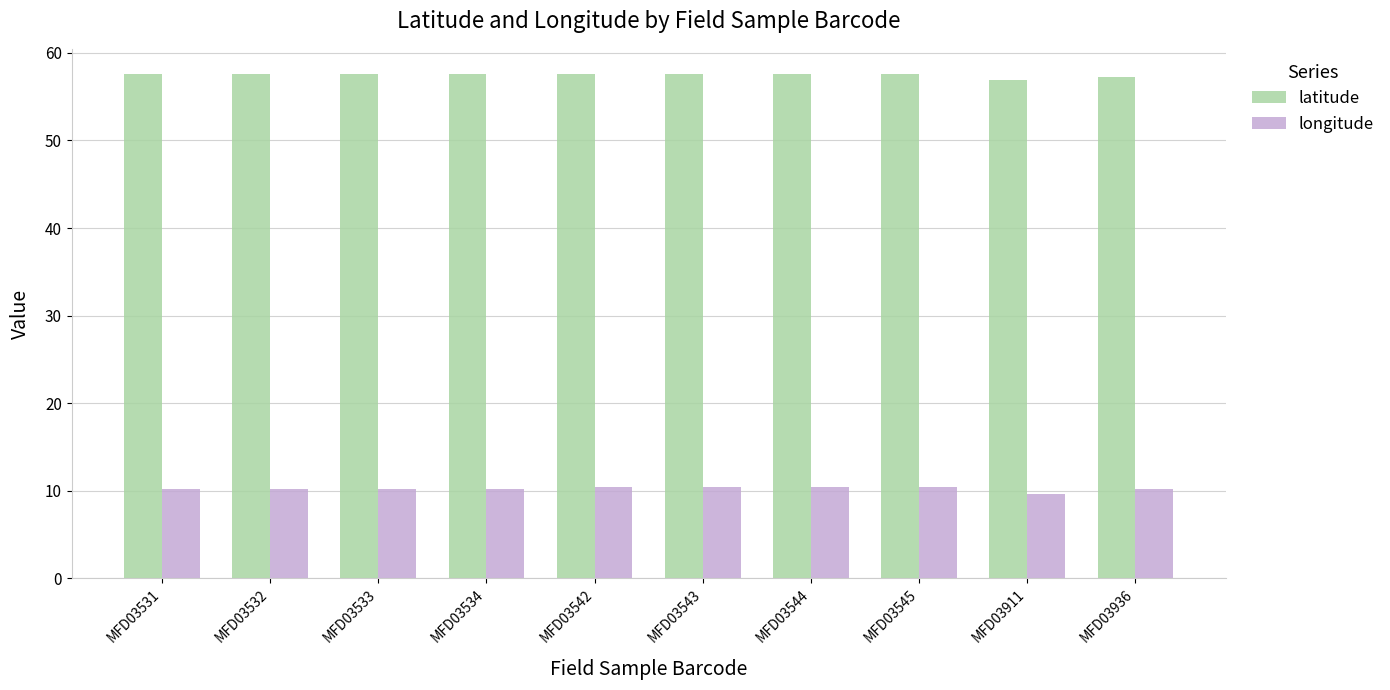

What is the difference between the highest and lowest values at MFD03534?

47.4